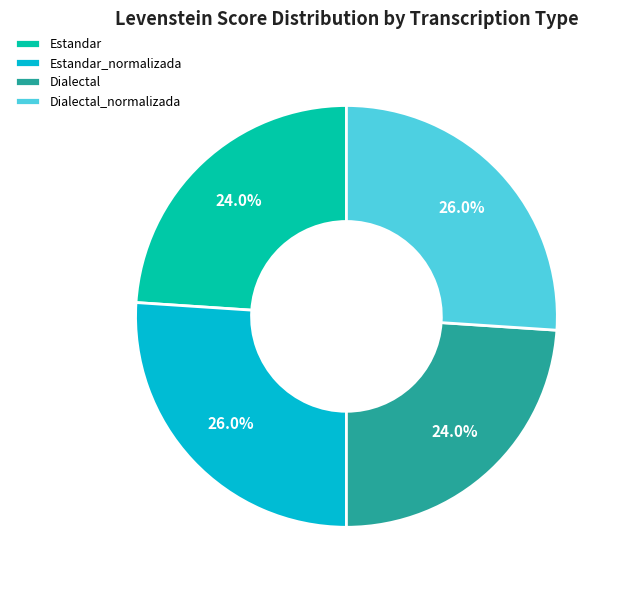

Between Dialectal_normalizada and Dialectal, which is larger?

Dialectal_normalizada